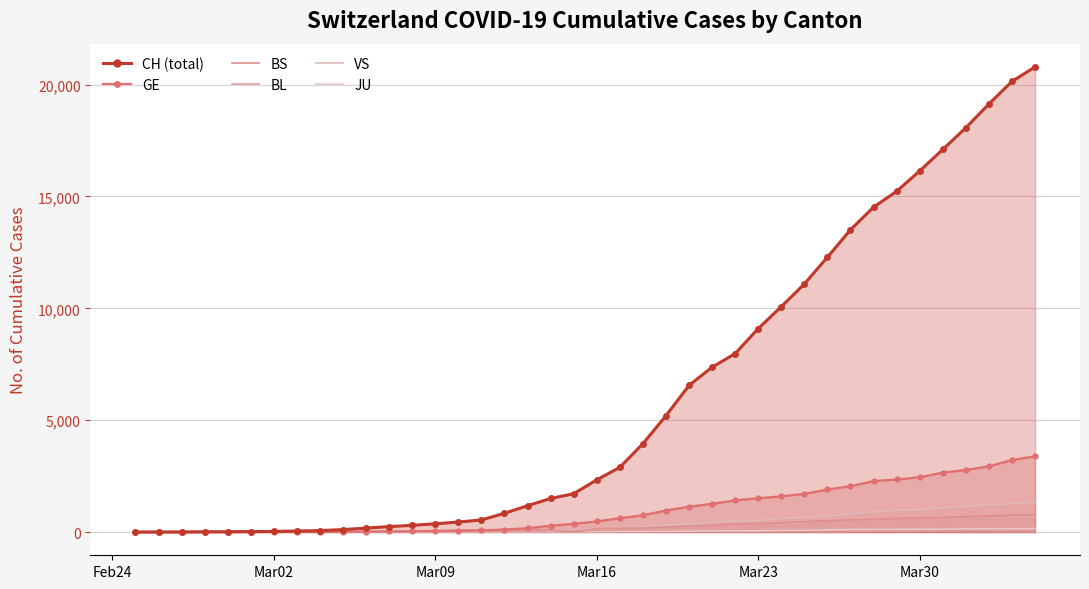

What is the difference between the BL values at 2020-02-28 and 2020-03-24?

305